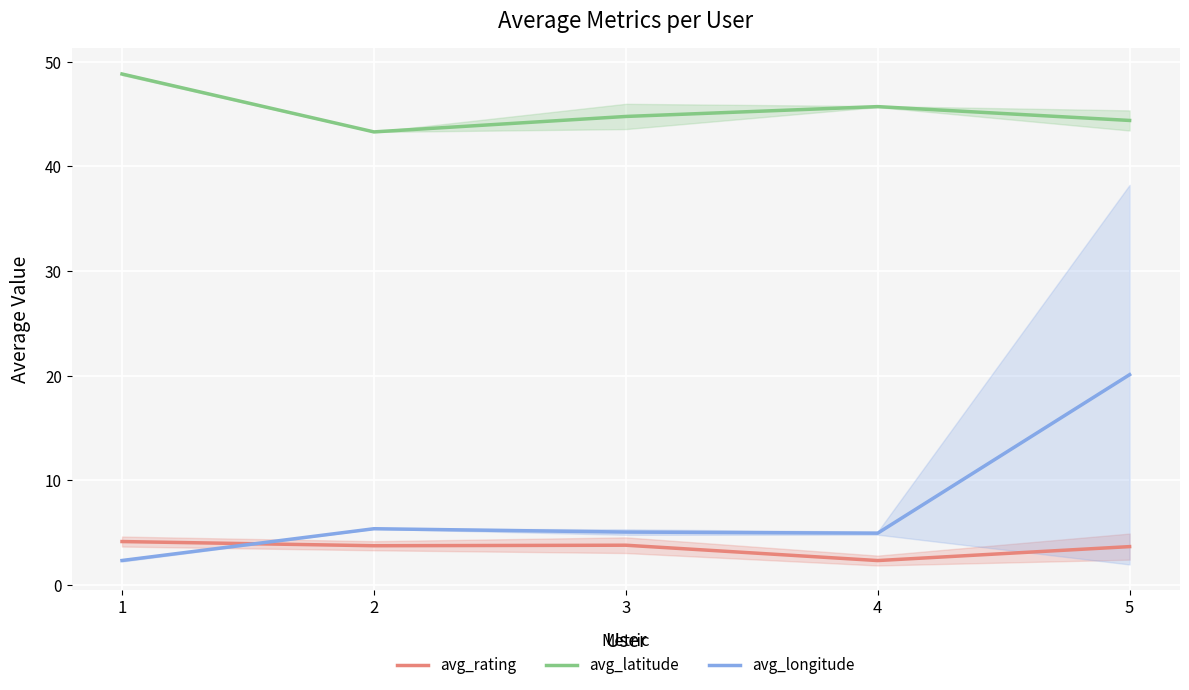

Which series has the widest spread of values?

avg_longitude